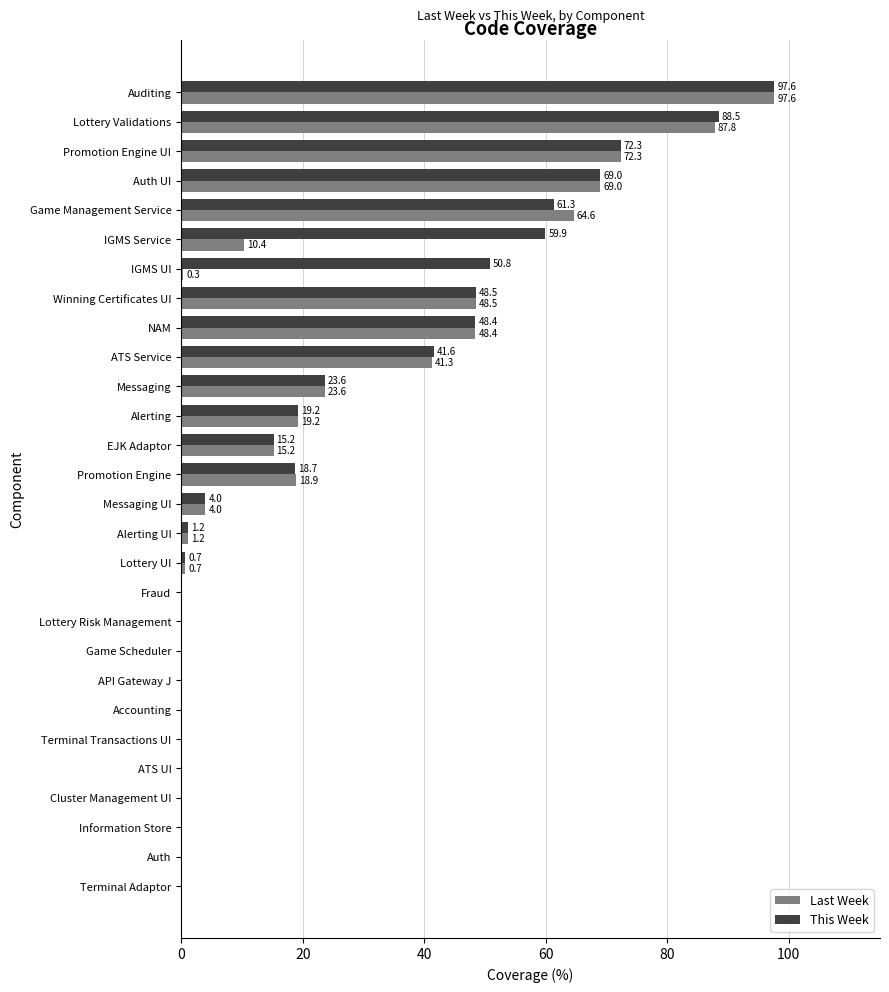

What is the sum of the This Week values at Lottery UI and Alerting?

19.9